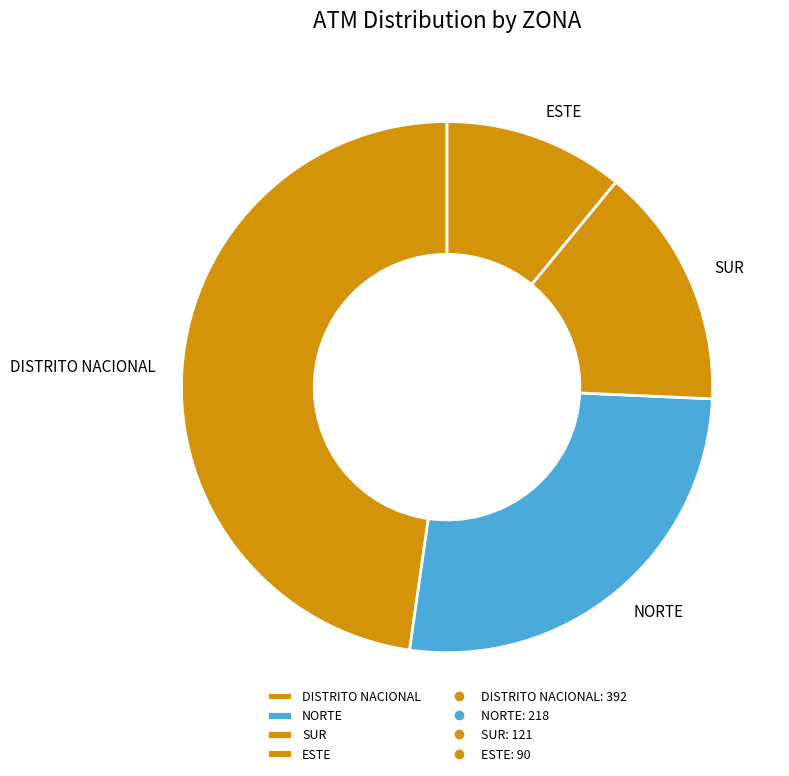

What is the largest slice in the pie chart?

DISTRITO NACIONAL